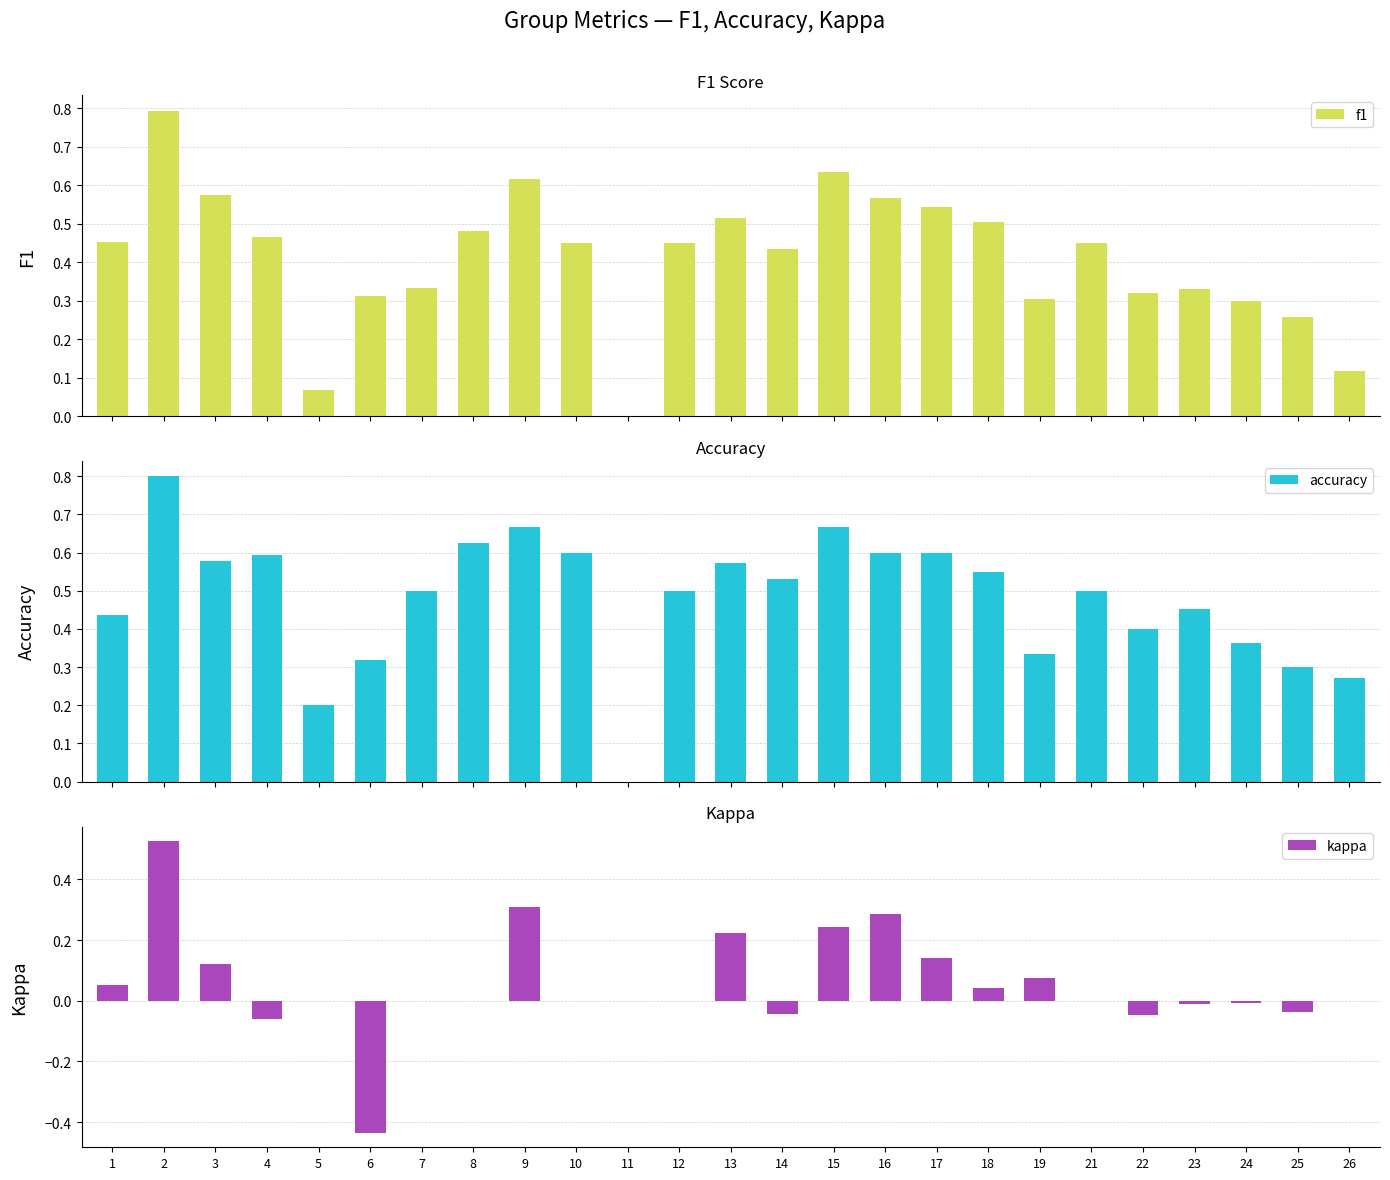

Reading right to left, list all the values displayed in this chart.

f1: 0.1	0.3	0.3	0.3	0.3	0.5	0.3	0.5	0.5	0.6	0.6	0.4	0.5	0.5	0.0	0.5	0.6	0.5	0.3	0.3	0.1	0.5	0.6	0.8	0.5
accuracy: 0.3	0.3	0.4	0.5	0.4	0.5	0.3	0.6	0.6	0.6	0.7	0.5	0.6	0.5	0.0	0.6	0.7	0.6	0.5	0.3	0.2	0.6	0.6	0.8	0.4
kappa: 0.0	-0.0	-0.0	-0.0	-0.0	0.0	0.1	0.0	0.1	0.3	0.2	-0.0	0.2	0.0	0.0	0.0	0.3	0.0	0.0	-0.4	0.0	-0.1	0.1	0.5	0.1